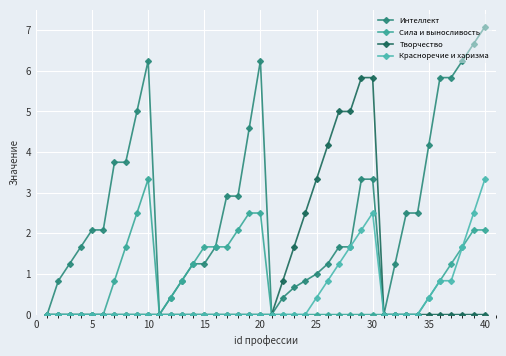

How many lines are shown in the chart?

4